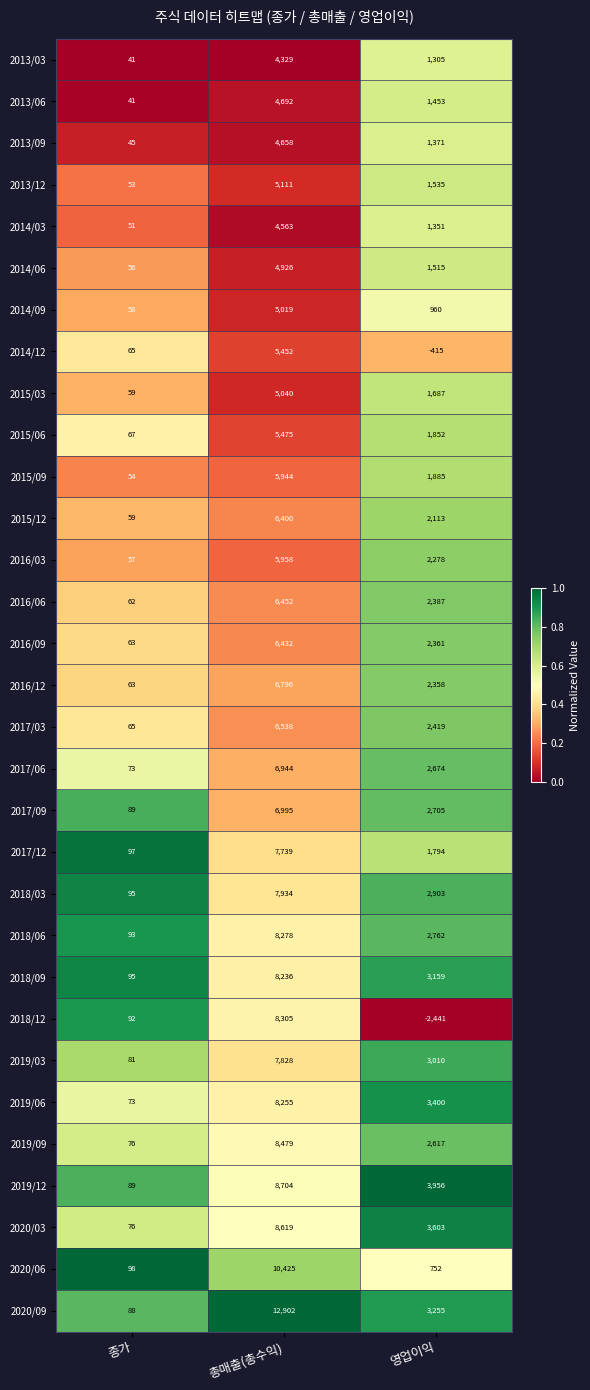

What is the maximum value shown in the chart?

12902